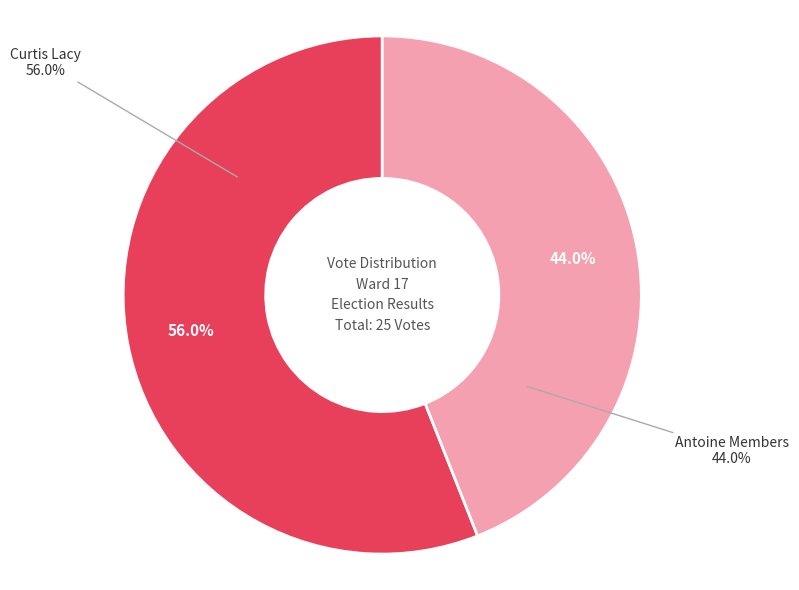

Do Curtis Lacy and Antoine Members together represent more than half of the pie?

Yes